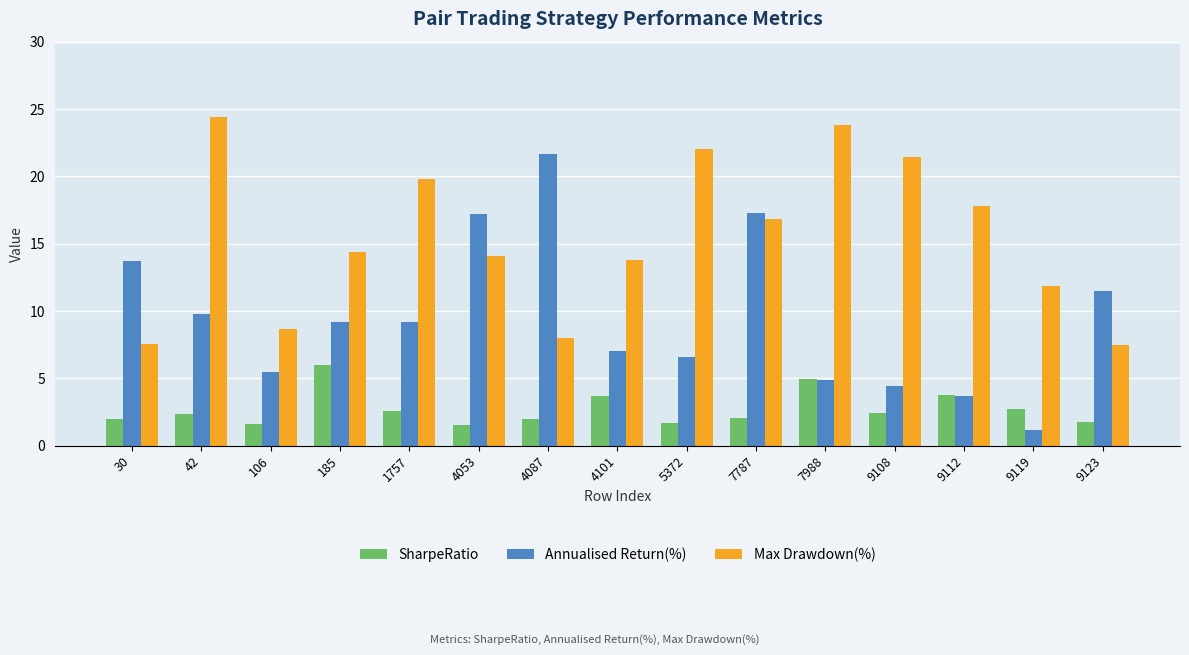

What is the average value of the SharpeRatio series?

2.7